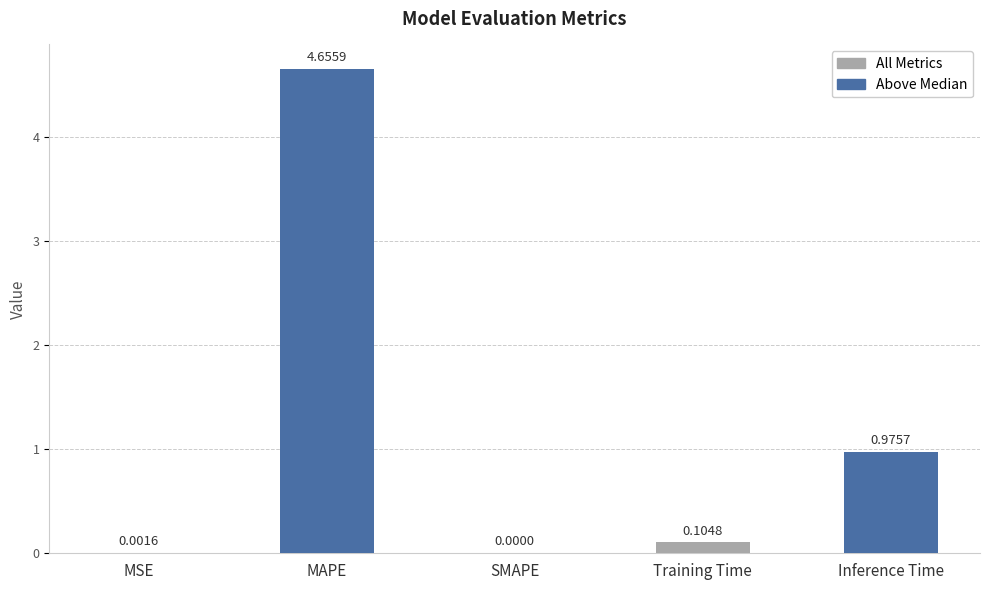

What is the sum of all values?

5.7